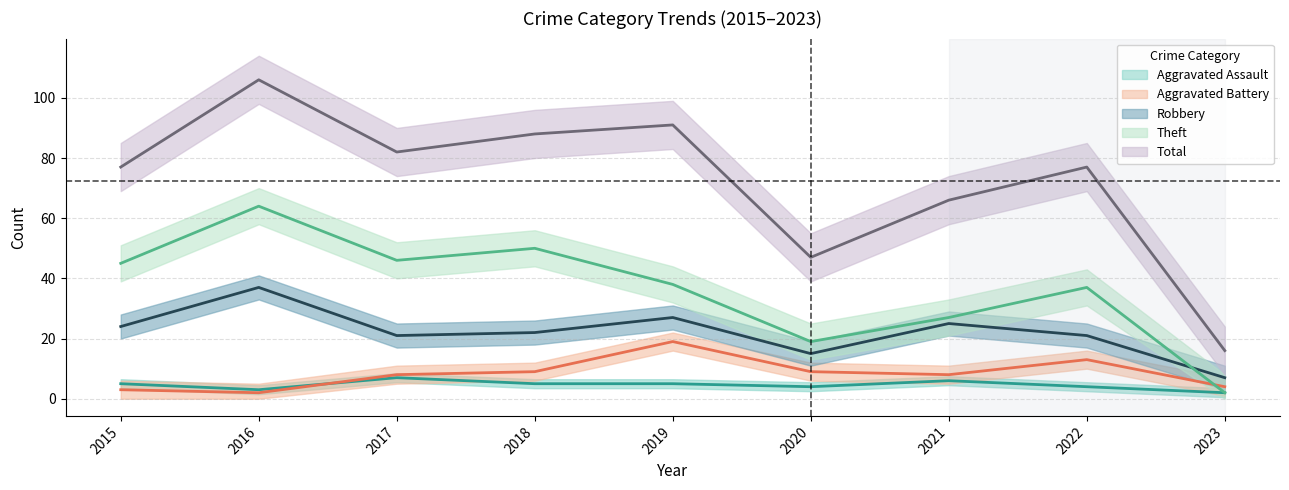

Rank the series by their maximum value, from highest to lowest.

Total, Theft, Robbery, Aggravated Battery, Aggravated Assault